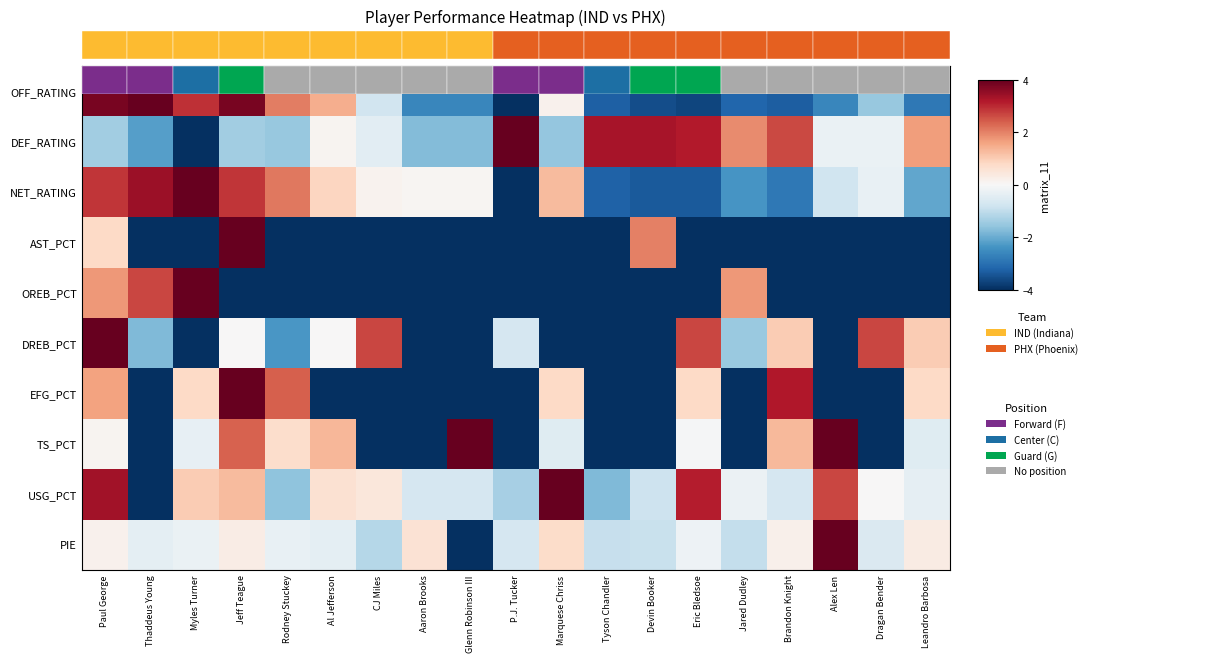

How many data points in OFF_RATING are above -2?

9